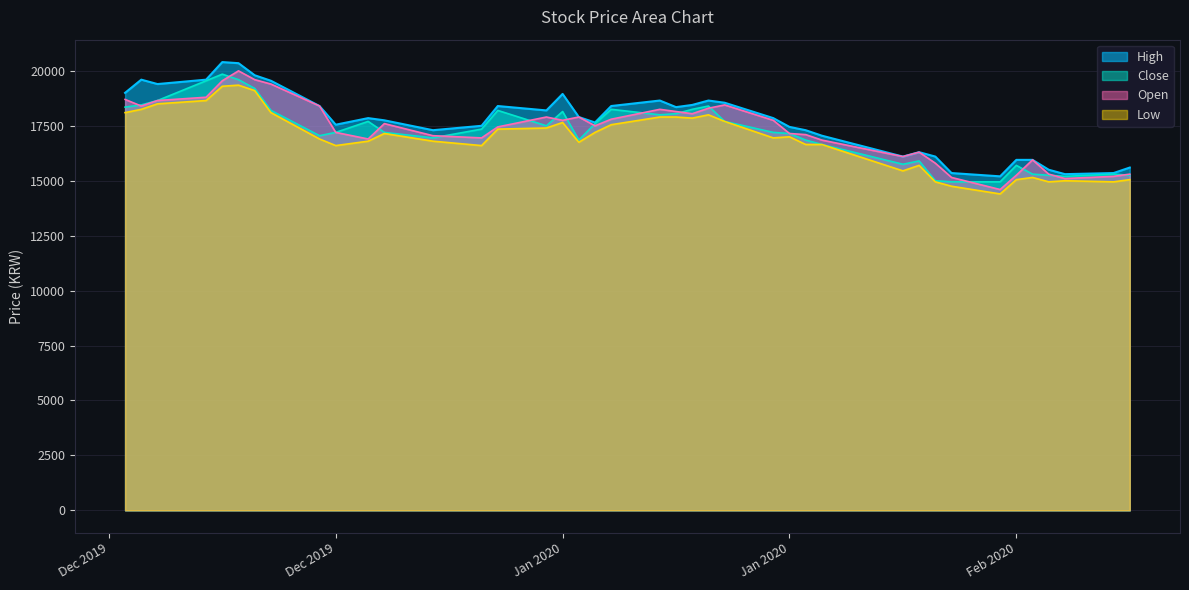

Which series has the largest total across all categories?

High